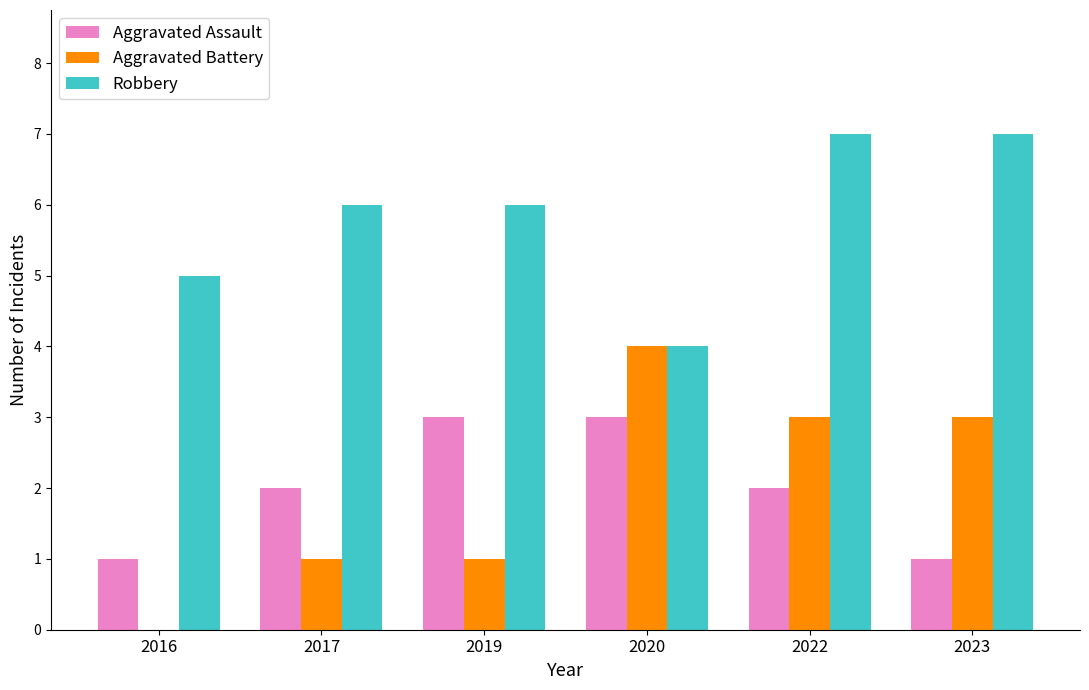

Reading right to left, what are all the values shown in this chart?

Aggravated Assault: 2023=1	2022=2	2020=3	2019=3	2017=2	2016=1
Aggravated Battery: 2023=3	2022=3	2020=4	2019=1	2017=1	2016=0
Robbery: 2023=7	2022=7	2020=4	2019=6	2017=6	2016=5